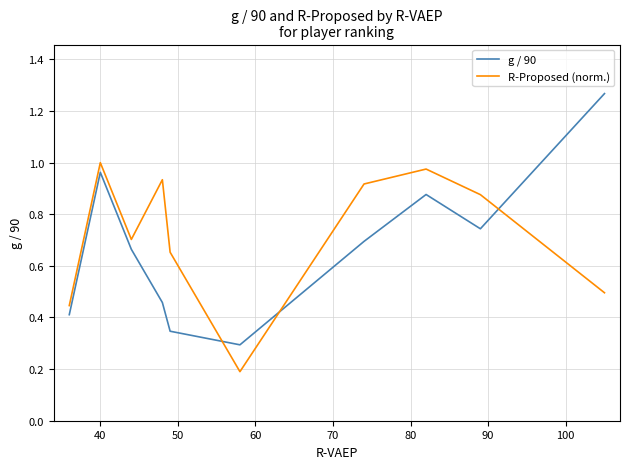

True or false: g / 90 has more than 0 interior local peaks.

True